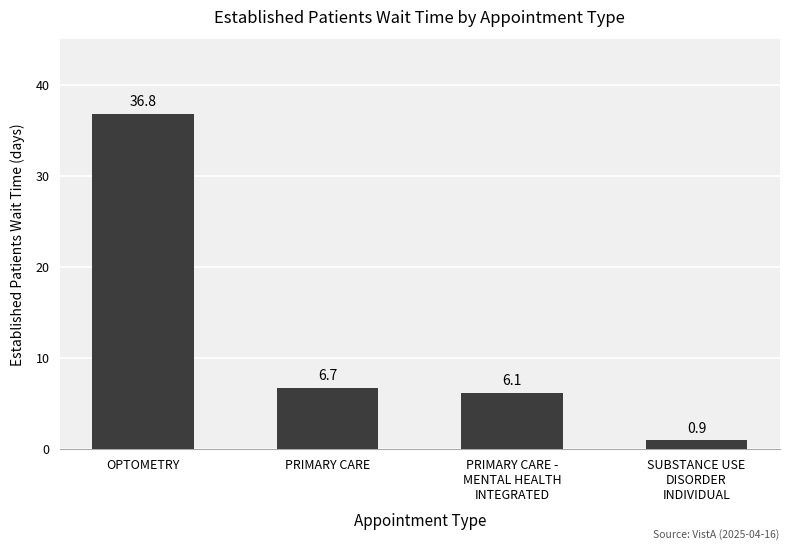

What is the label of the 2nd bar from the right?

PRIMARY CARE -
MENTAL HEALTH
INTEGRATED